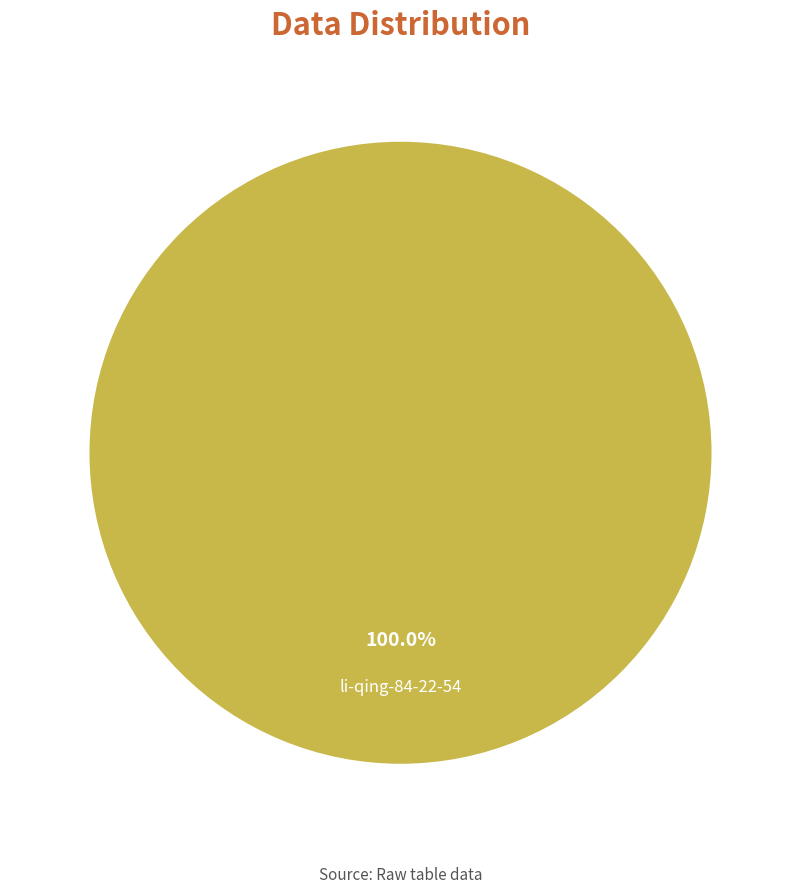

What percentage is the li-qing-84-22-54 slice, to the nearest percent?

100%